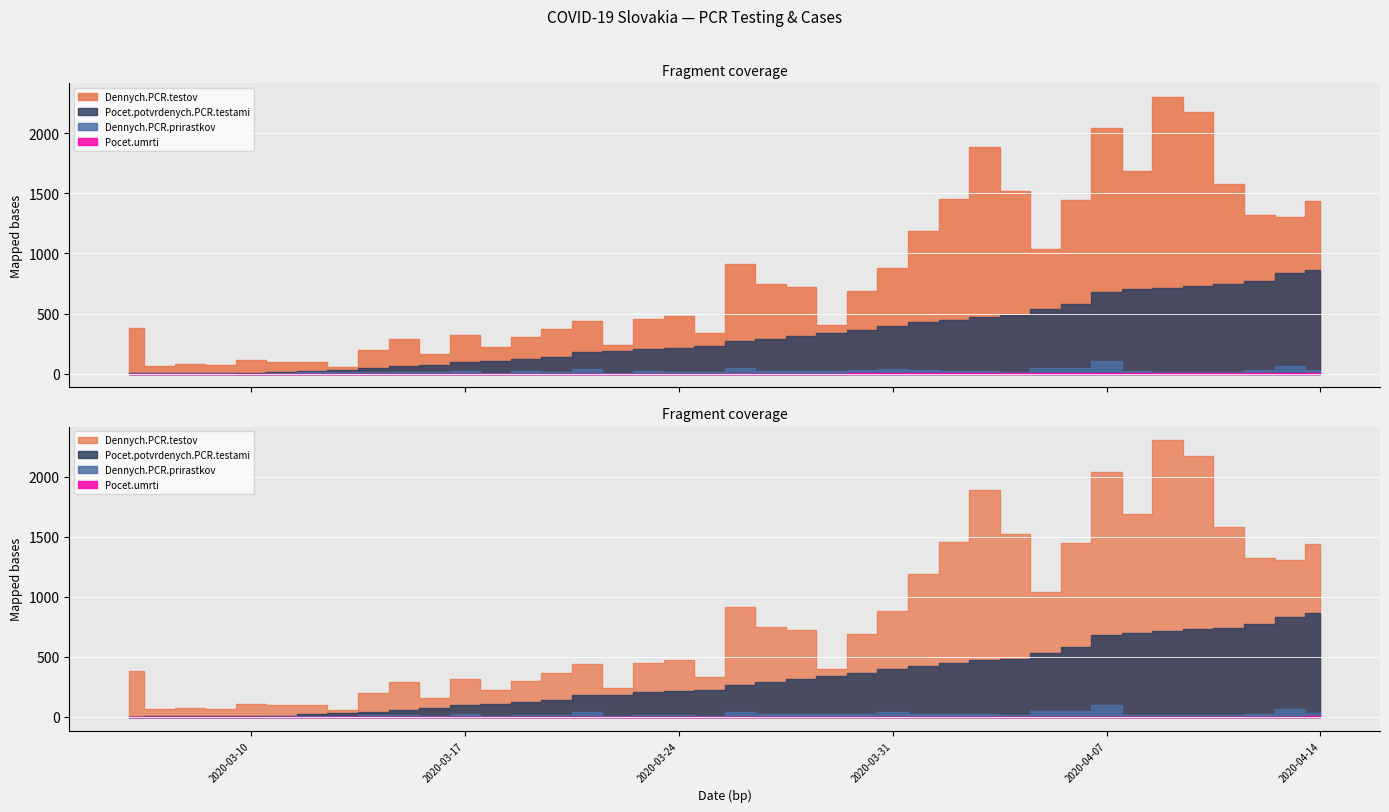

Which series has the widest spread of values?

Dennych.PCR.testov